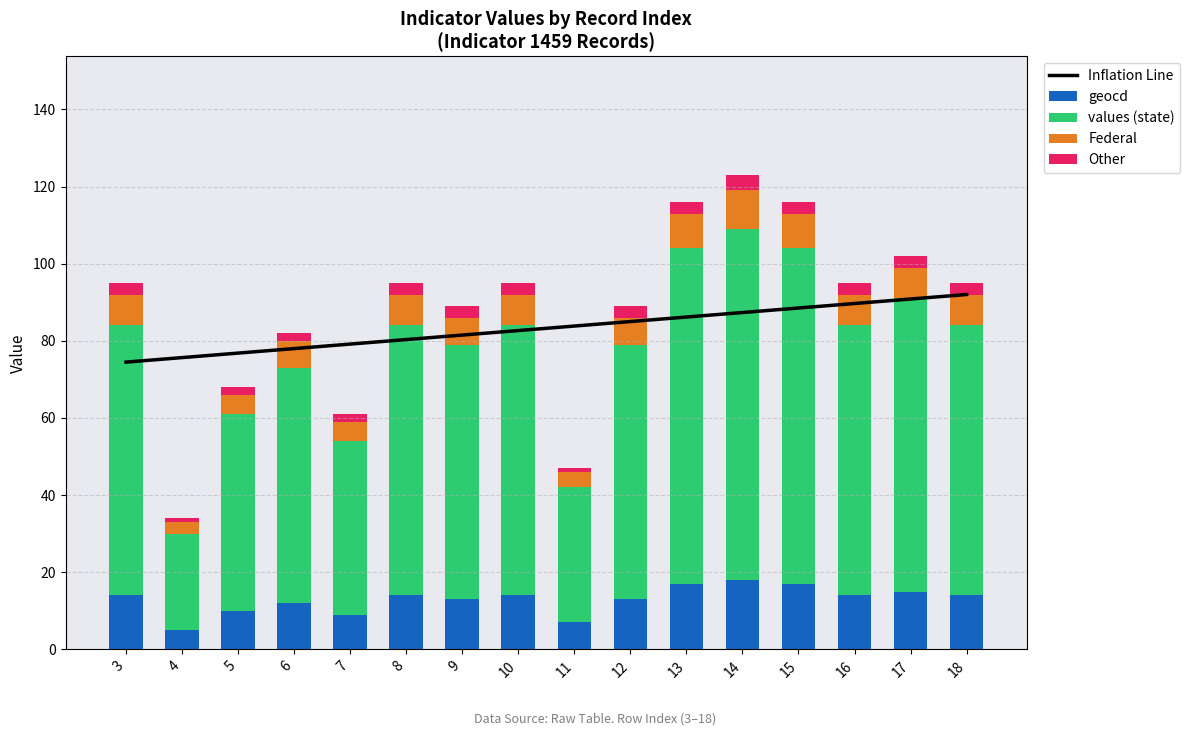

At 5, list the series in order from largest to smallest.

Inflation Line, values (state), geocd, Federal, Other